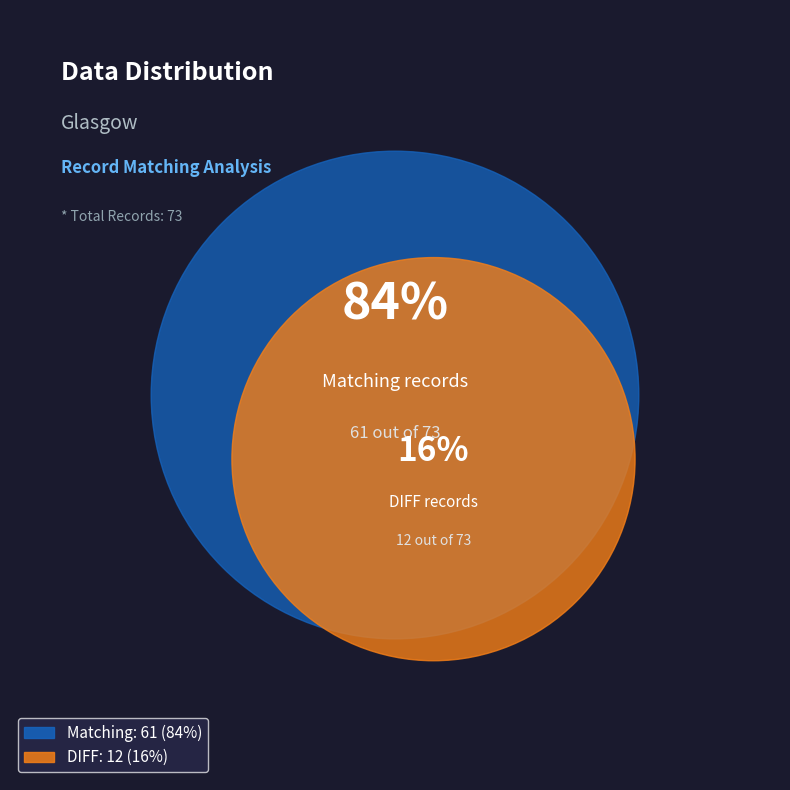

Between DIFF and Matching, which is larger?

Matching